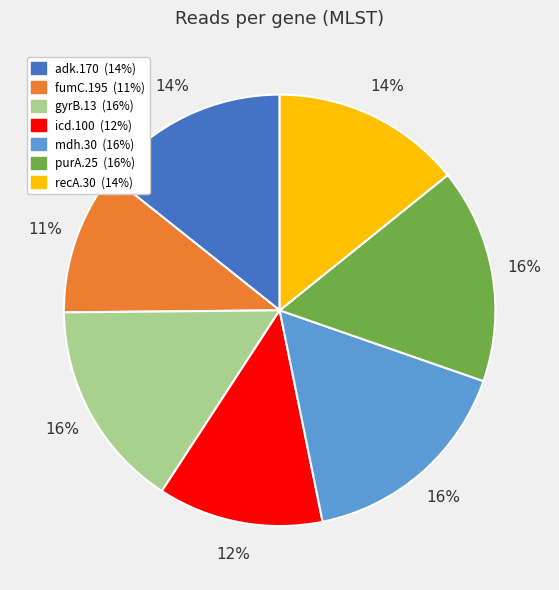

How many slices are in this pie chart?

7